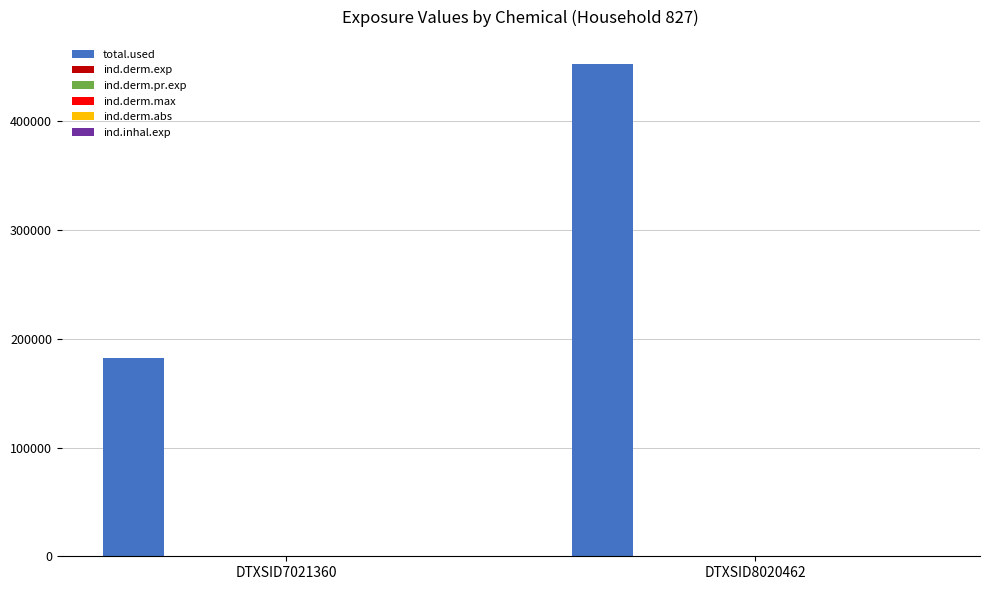

Which series changed the most between DTXSID7021360 and DTXSID8020462?

total.used